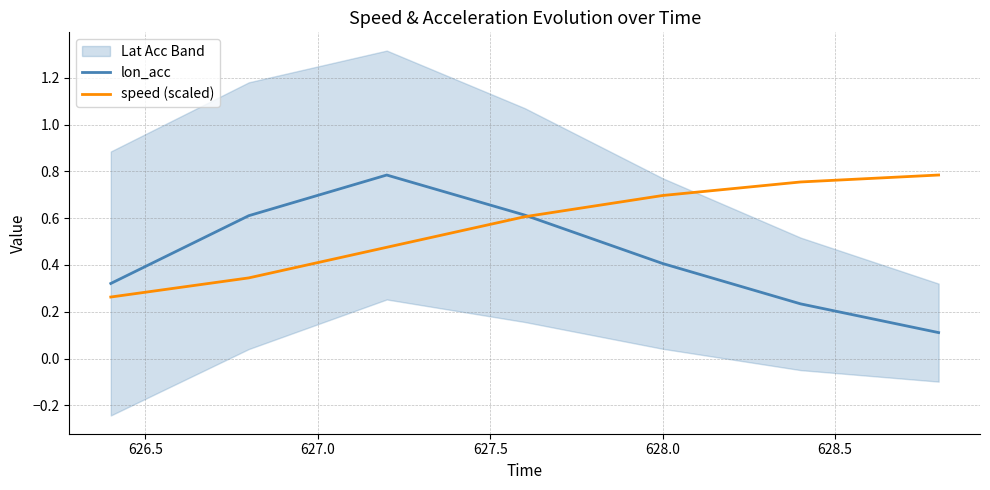

How many lines are shown in the chart?

2